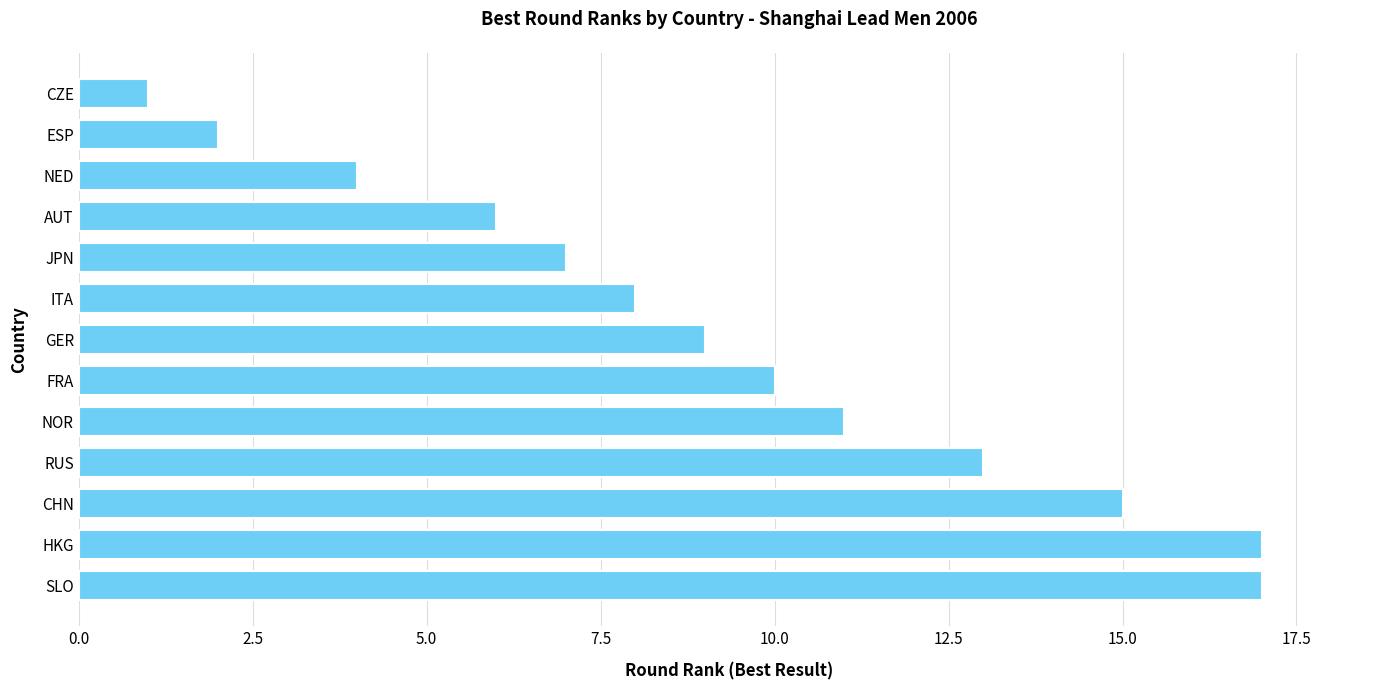

How many bars are there in total?

13